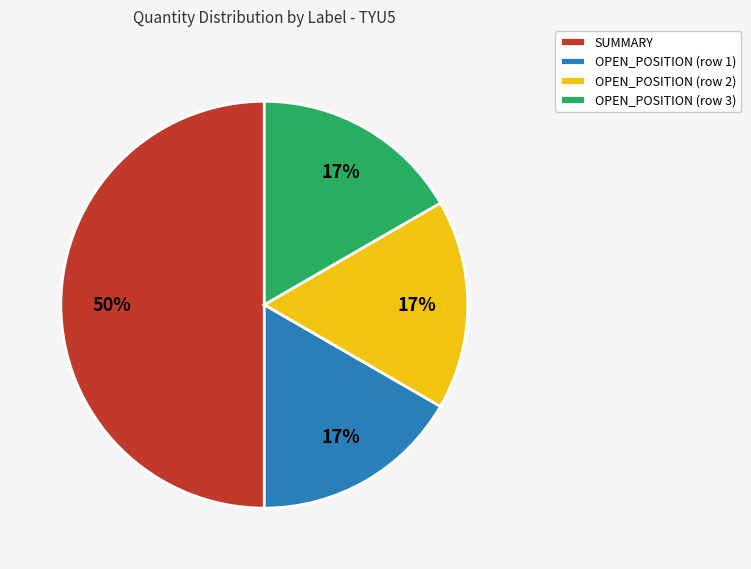

To the nearest percent, what is the average slice percentage?

25%